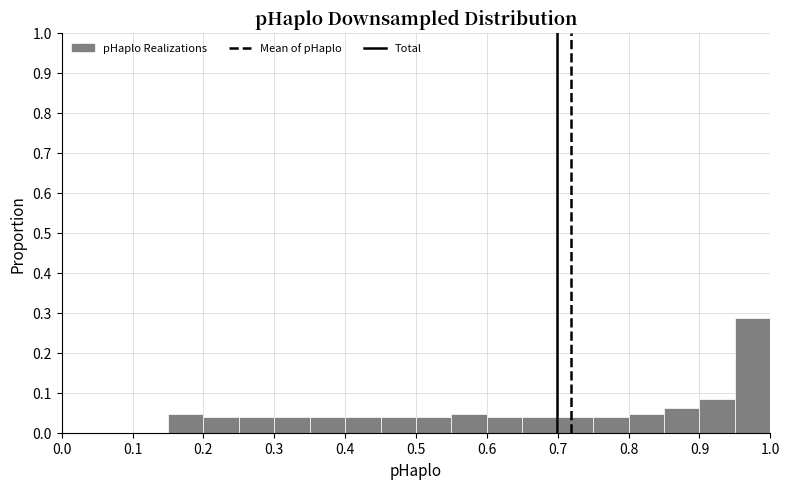

Reading left to right, transcribe this chart: for each bar, give the range it covers on the x-axis and its height. The values are not printed on the chart, so give them approximately, as read against the axis.

0.00 to 0.05: 0
0.05 to 0.10: 0
0.10 to 0.15: 0
0.15 to 0.20: 0.05
0.20 to 0.25: 0.04
0.25 to 0.30: 0.04
0.30 to 0.35: 0.04
0.35 to 0.40: 0.04
0.40 to 0.45: 0.04
0.45 to 0.50: 0.04
0.50 to 0.55: 0.04
0.55 to 0.60: 0.05
0.60 to 0.65: 0.04
0.65 to 0.70: 0.04
0.70 to 0.75: 0.04
0.75 to 0.80: 0.04
0.80 to 0.85: 0.05
0.85 to 0.90: 0.06
0.90 to 0.95: 0.09
0.95 to 1.00: 0.29